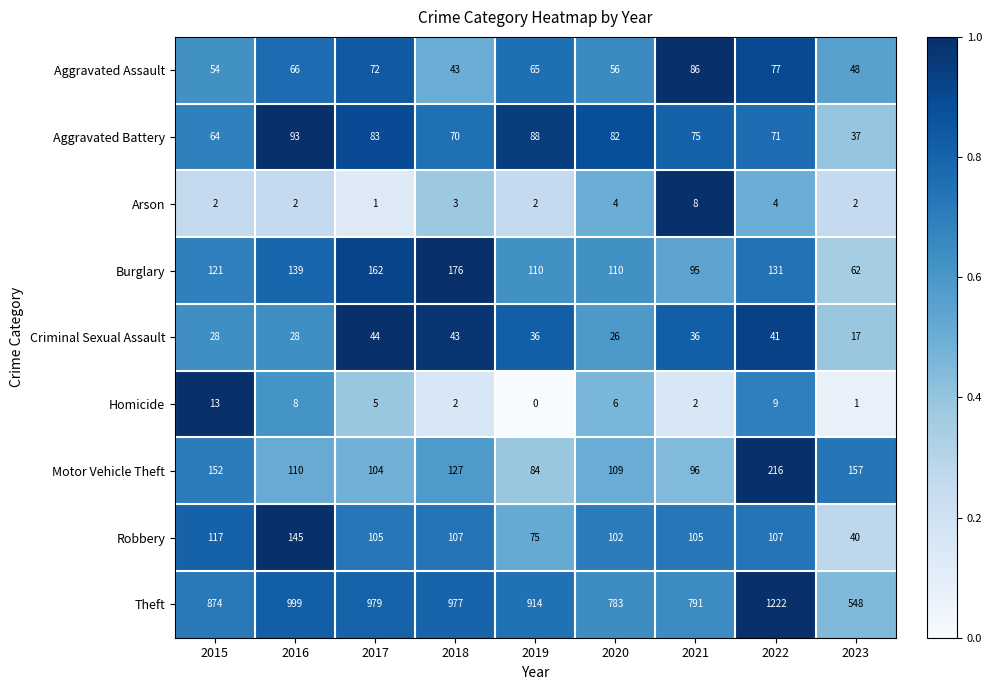

Which series changed the most between 2016 and 2022?

Theft